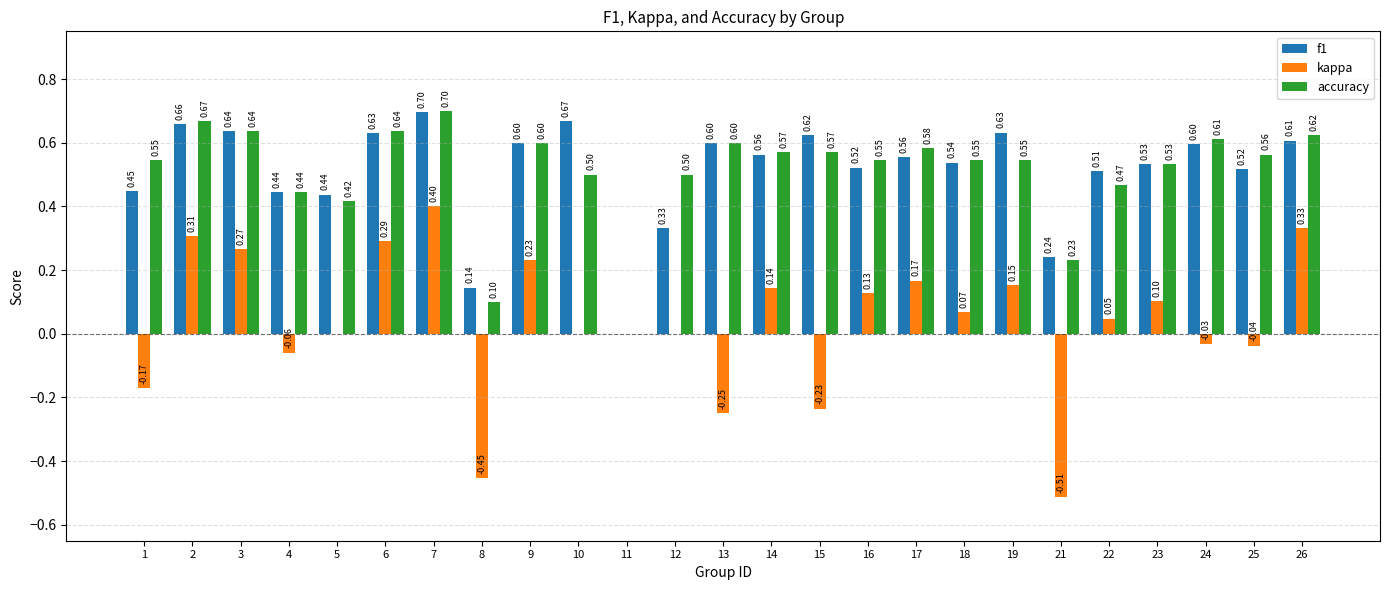

What is the average value of the f1 series?

0.5